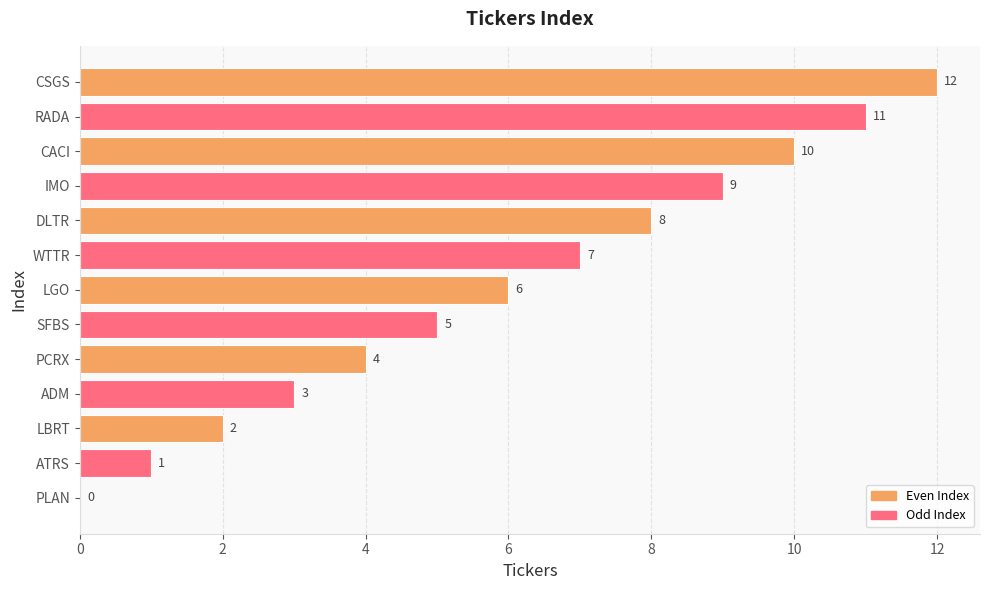

How many categories are shown in the chart?

13